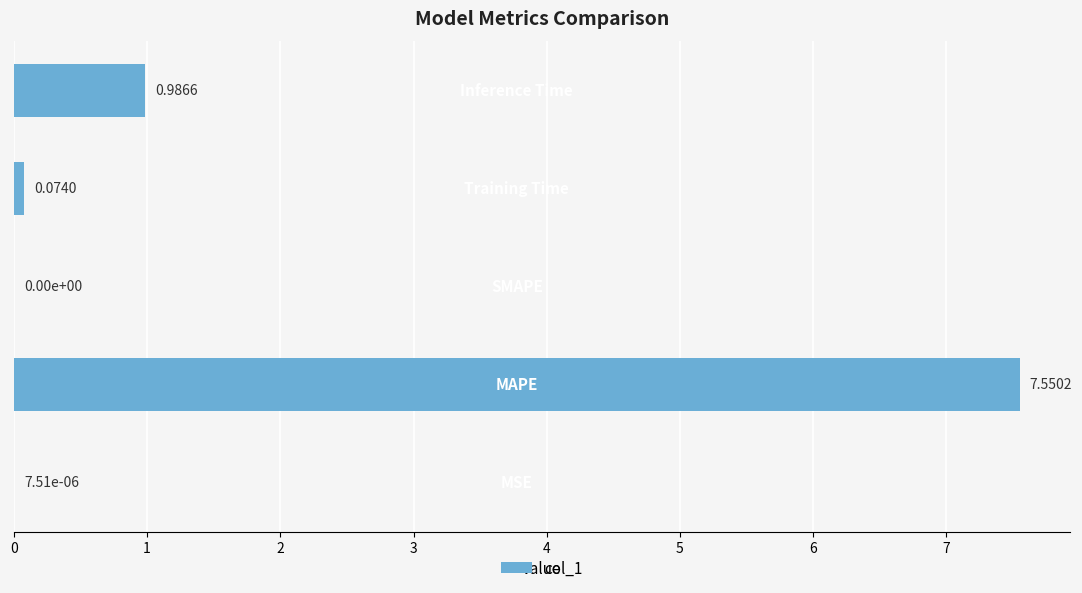

What is the sum of all values?

8.6